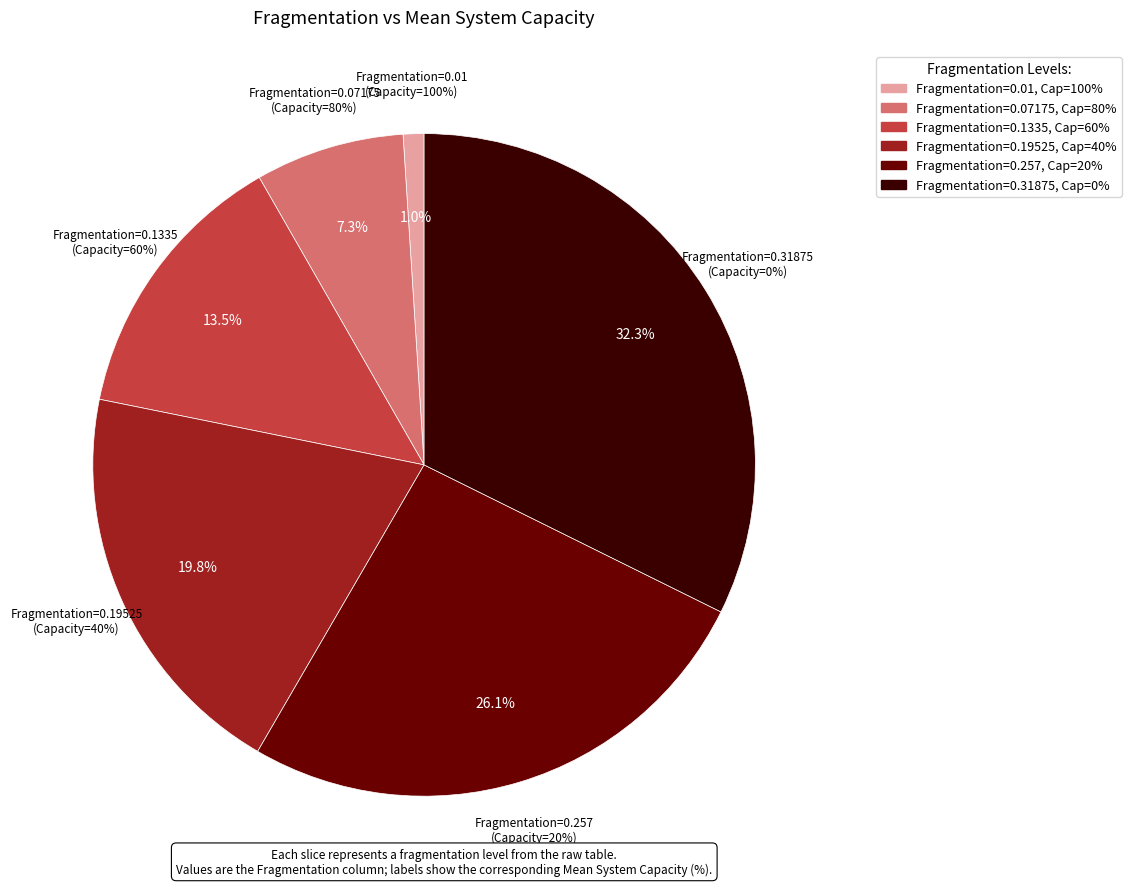

Which slice is the largest?

0.31875